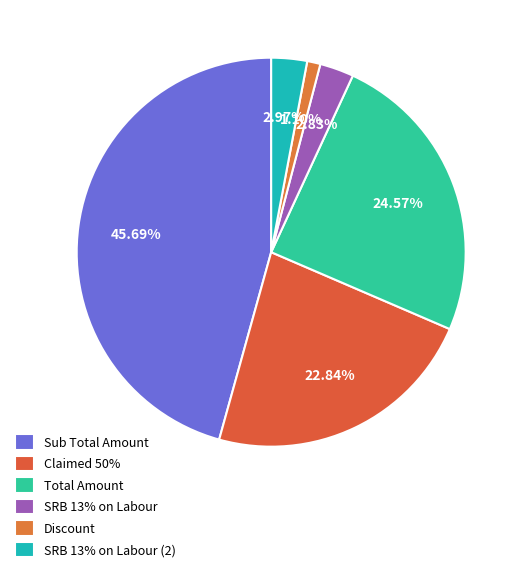

To the nearest percent, what is the difference between the largest and smallest slice percentages?

45%